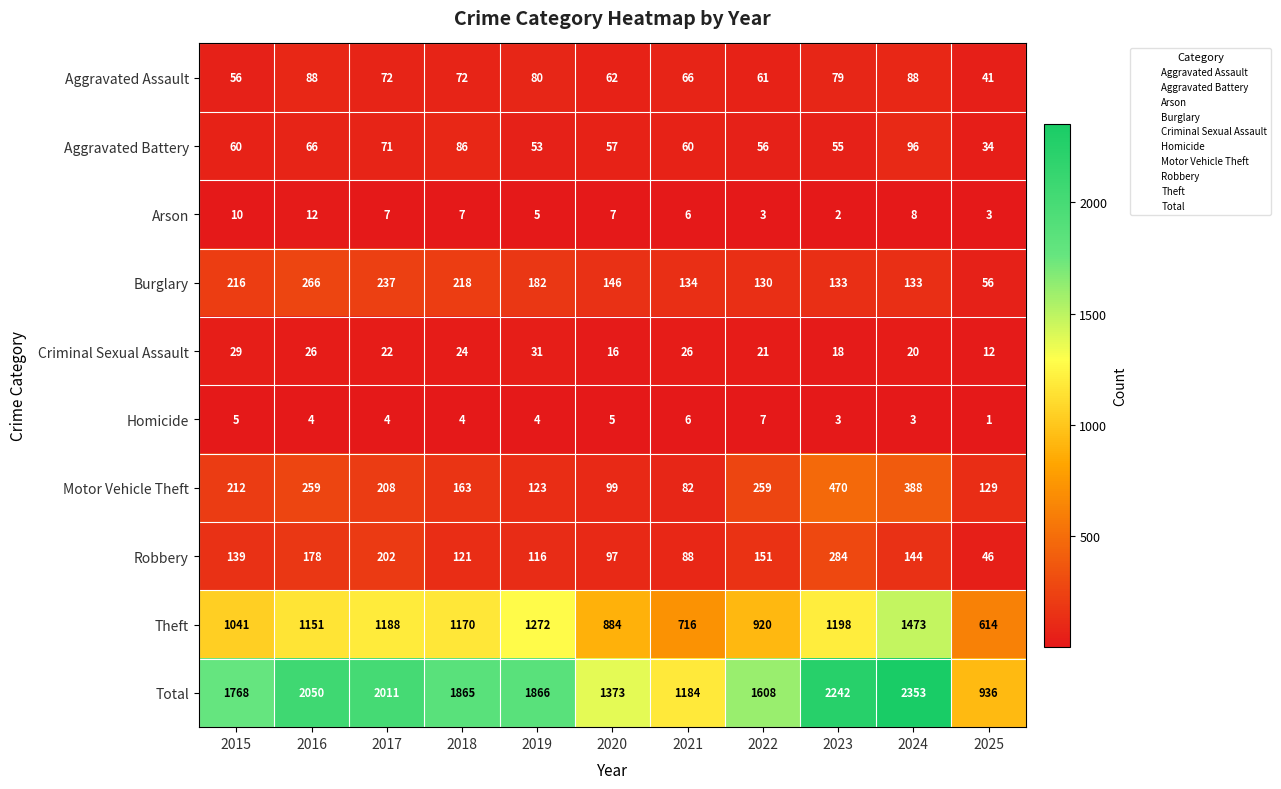

What is the spread (max minus min) of values at 2020?

1368